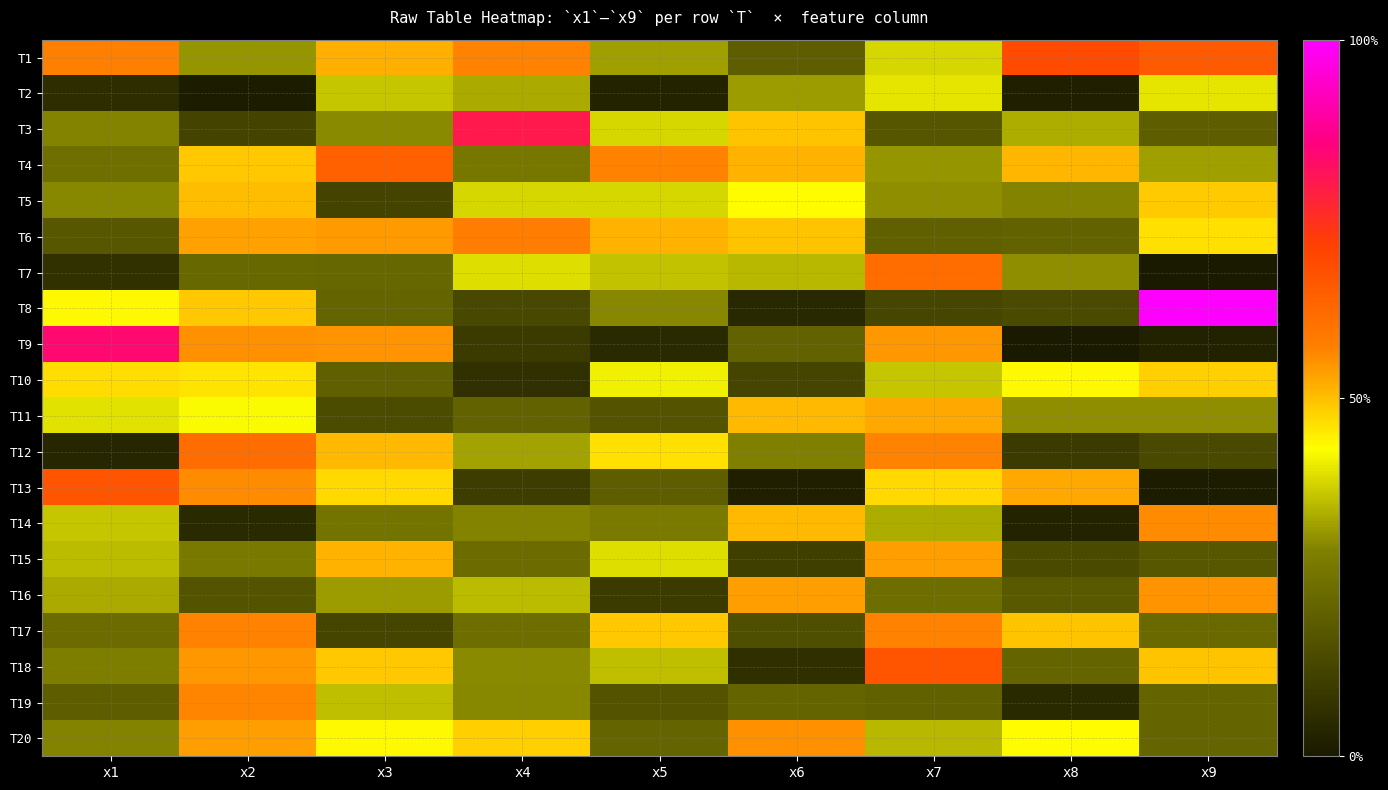

Which series changed the most between x8 and x9?

T8